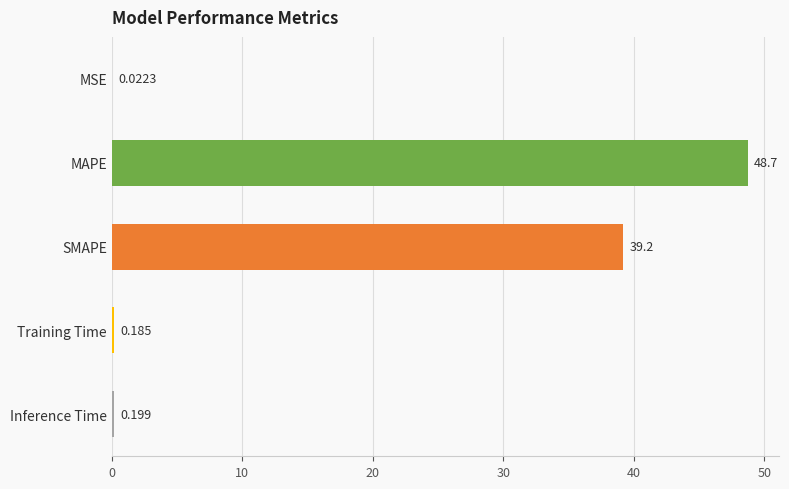

Which category has the highest value across all series?

MAPE